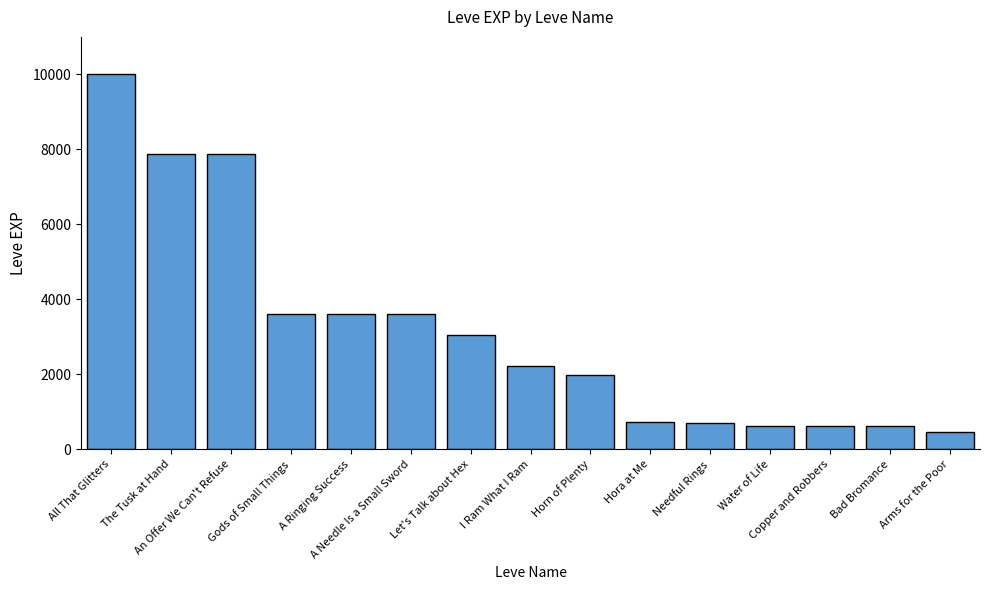

Where does the data first go above 2230?

All That Glitters